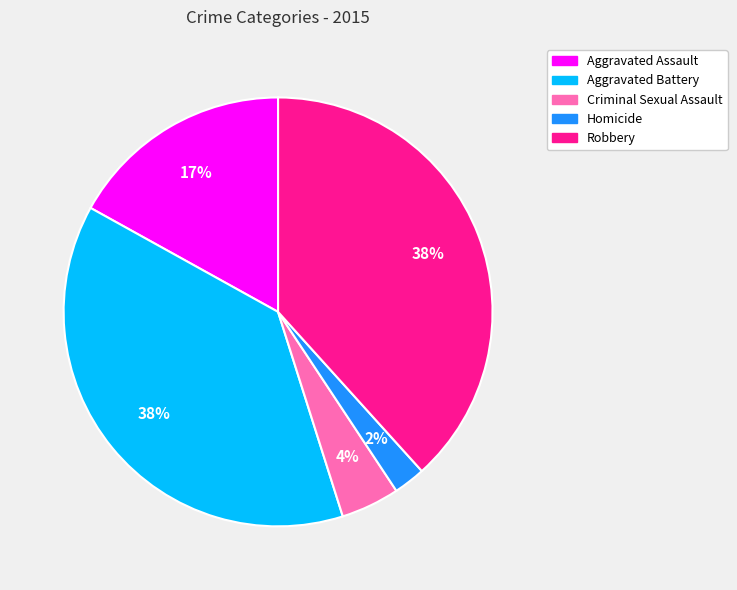

Which slice is the smallest?

Homicide